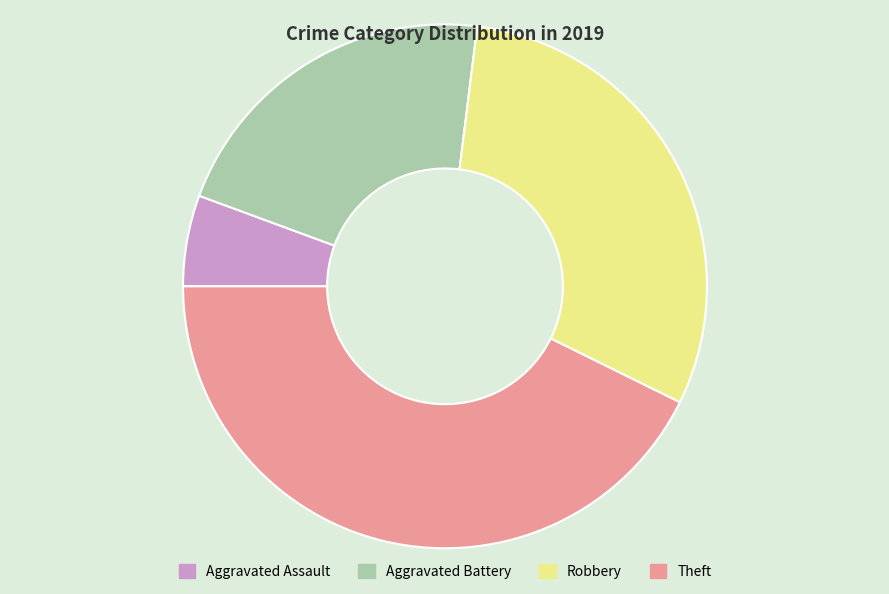

How many segments does this pie chart have?

4